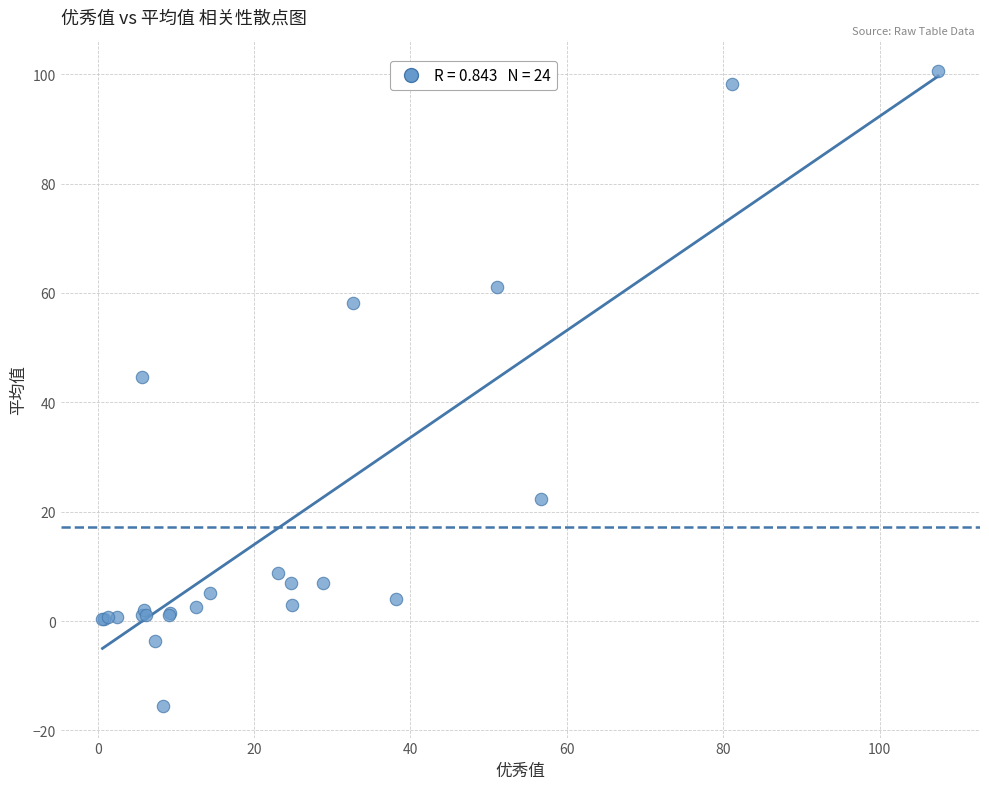

What Y value in the scatter plot is closest to 42?

44.7